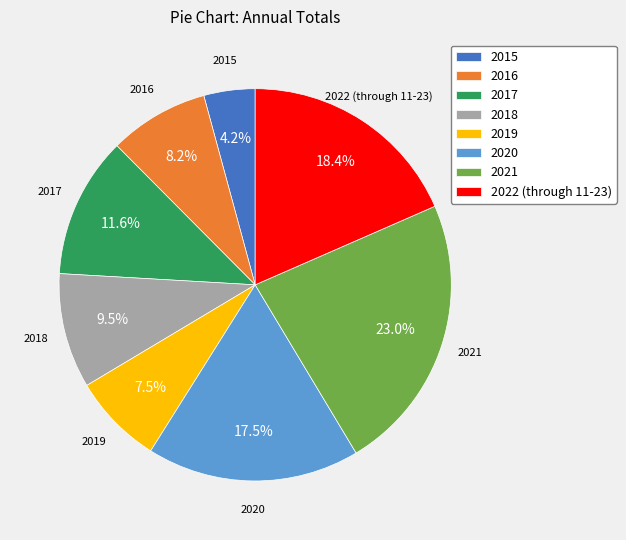

How many segments does this pie chart have?

8